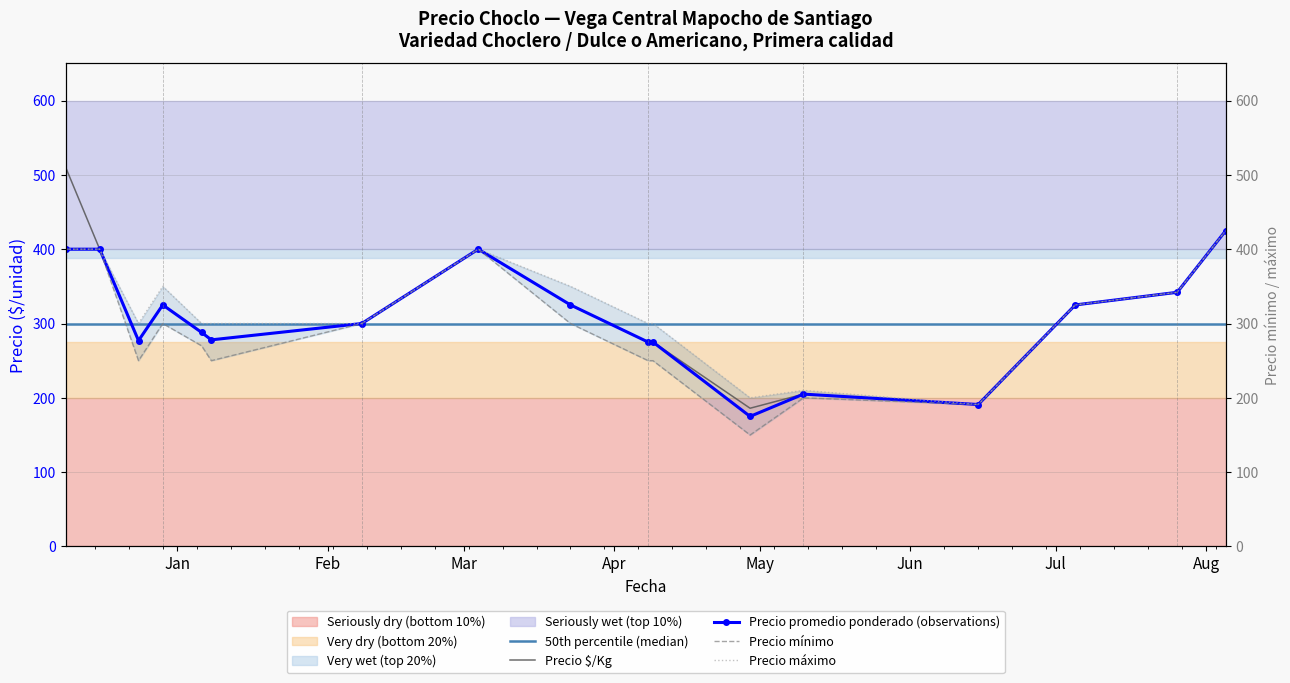

What is the sum of all Precio promedio ponderado values?

5206